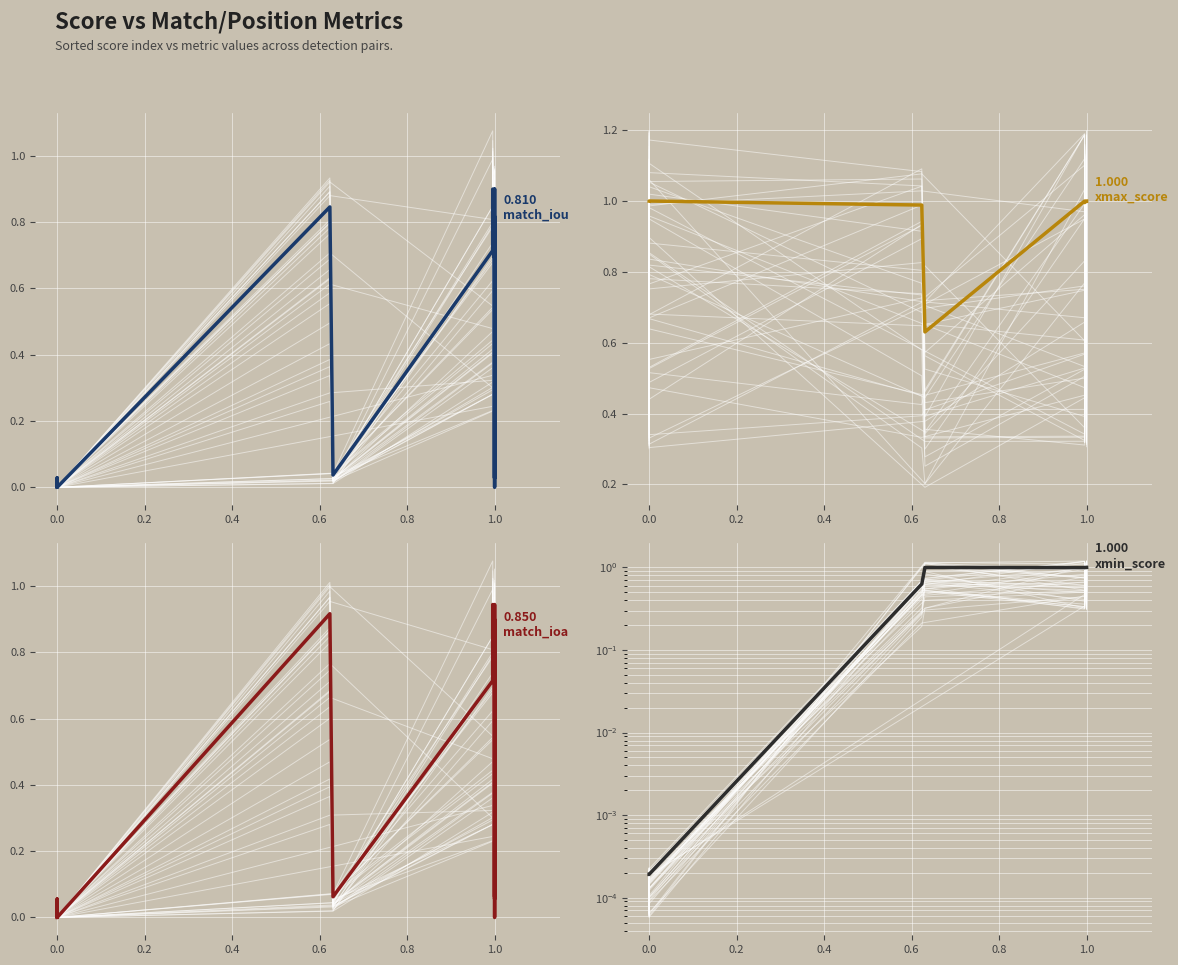

Reading left to right, extract all data points from this chart.

match_iou: 0.0	0.0	0.0	0.0	0.8	0.0	0.7	0.8	0.9	0.9	0.7	0.8	0.0	0.8	0.0	0.9	0.9	0.0	0.0	0.8
xmax_score: 1.0	1.0	1.0	1.0	1.0	0.6	1.0	1.0	1.0	1.0	1.0	1.0	1.0	1.0	1.0	1.0	1.0	1.0	1.0	1.0
match_ioa: 0.0	0.0	0.1	0.0	0.9	0.1	0.7	0.8	0.9	0.9	0.7	0.9	0.1	0.8	0.1	0.9	0.9	0.0	0.0	0.8
xmin_score: 0.0	0.0	0.0	0.0	0.6	1.0	1.0	1.0	1.0	1.0	1.0	1.0	1.0	1.0	1.0	1.0	1.0	1.0	1.0	1.0